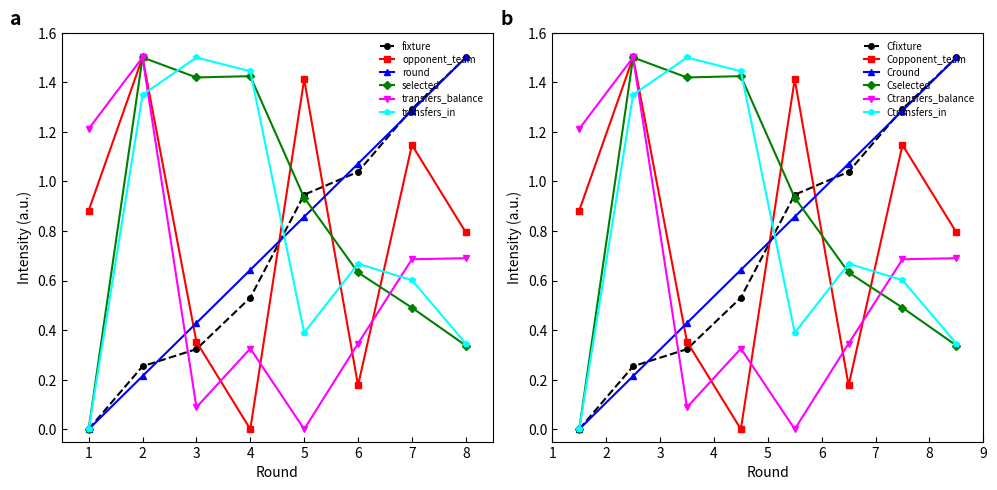

The transfers_in series shows 0.6 at 2. True or false?

False